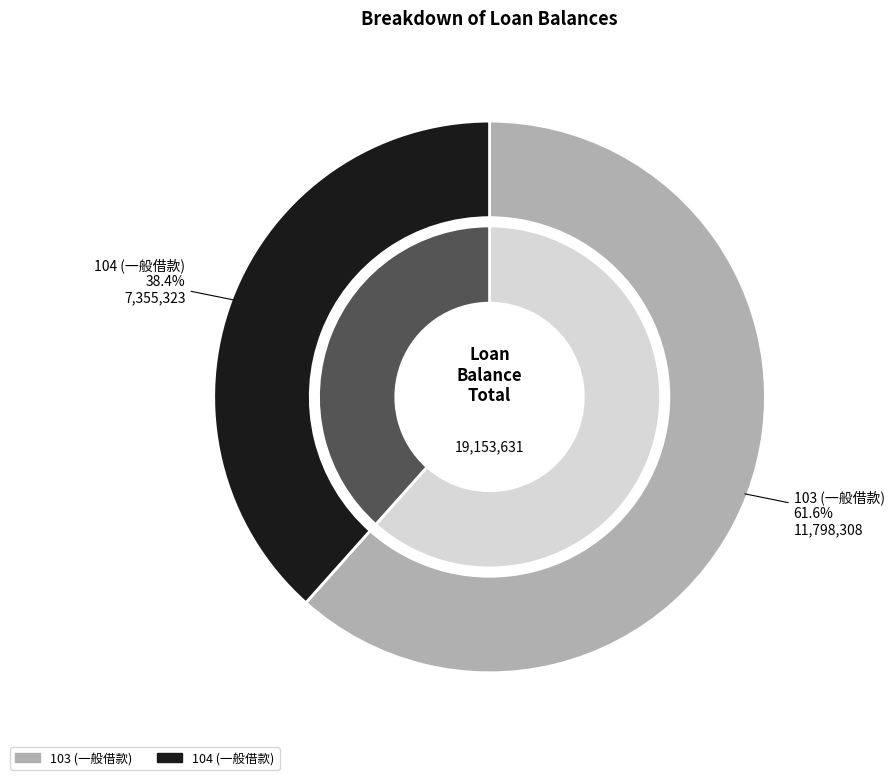

How many slices are in this pie chart?

2